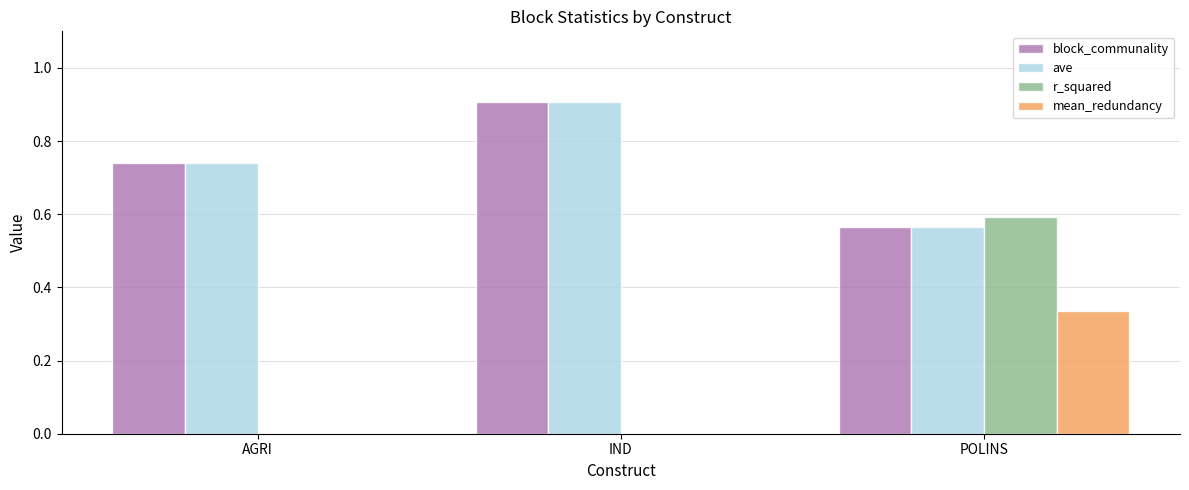

The value of r_squared at AGRI is 0.0. True or false?

True